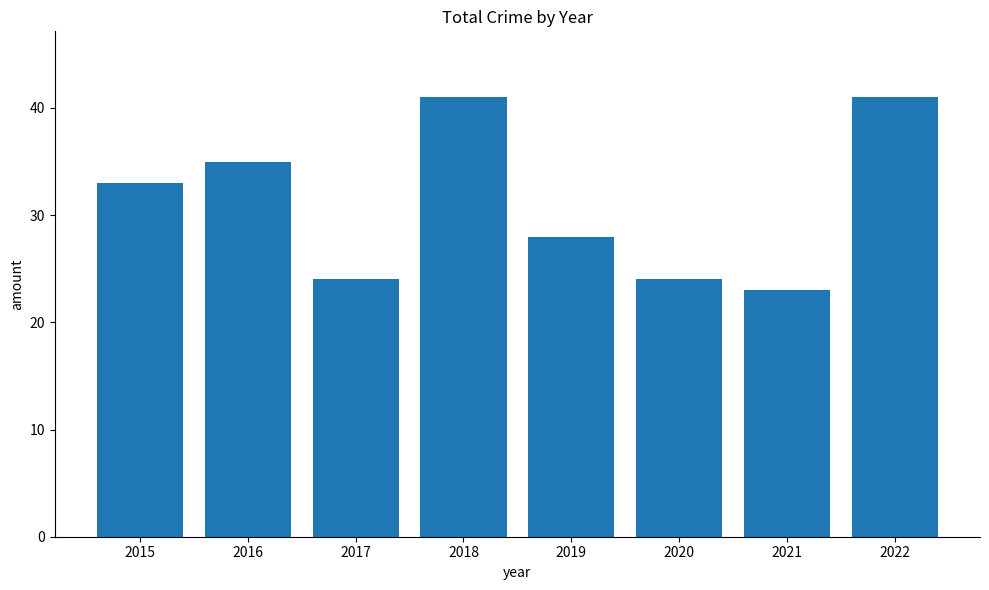

Approximately how many times larger is the value at 2022 compared to 2015?

1.2